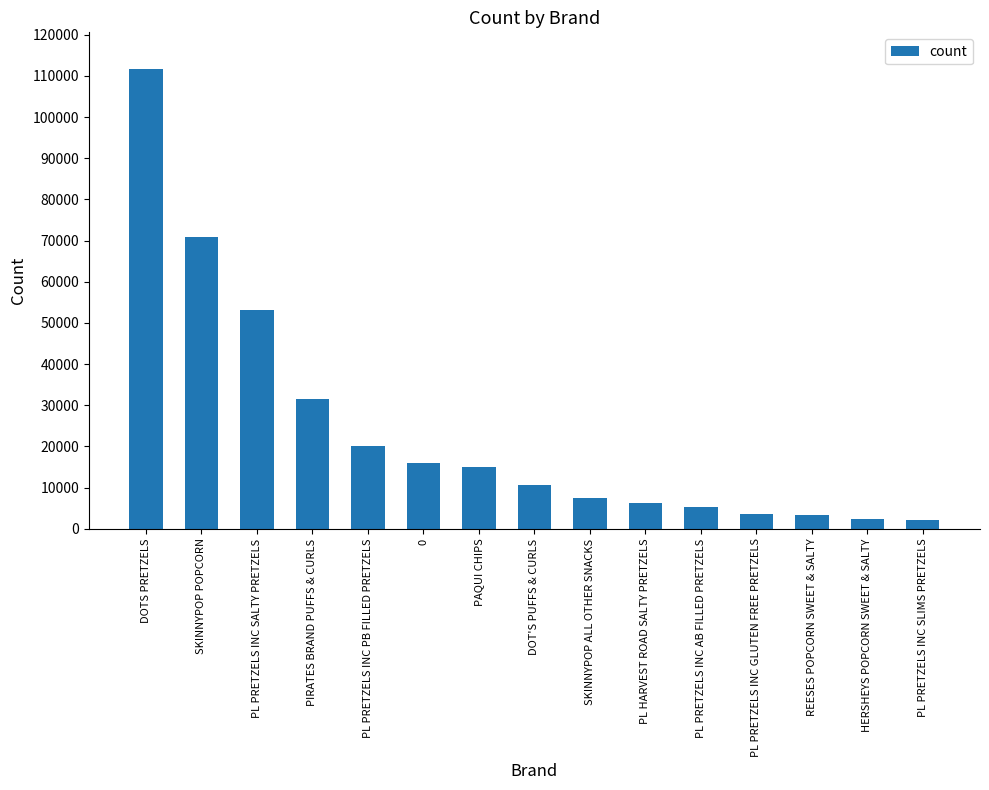

How many data points does each series have?

15